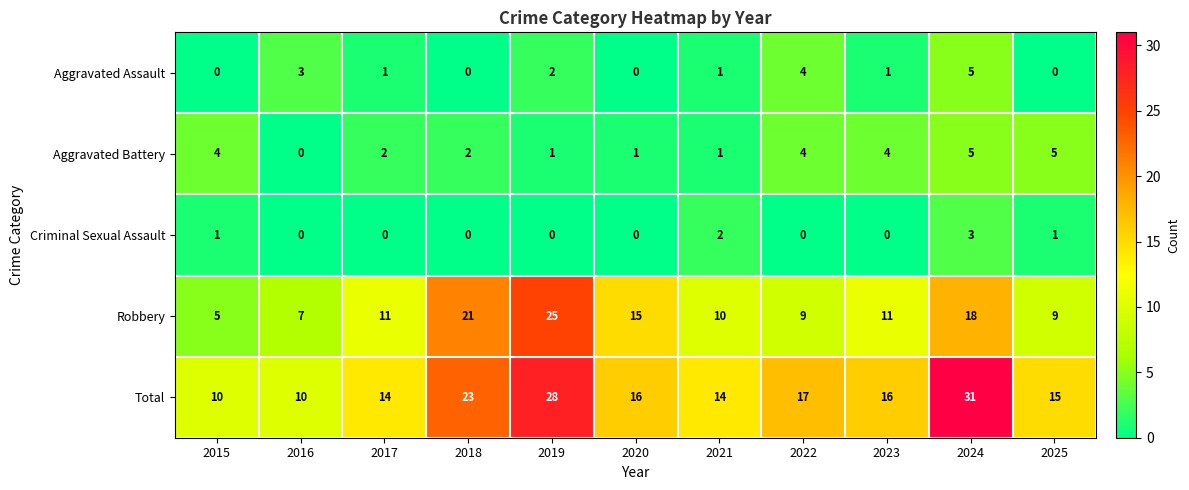

The value of Robbery at 2017 is 11. True or false?

True